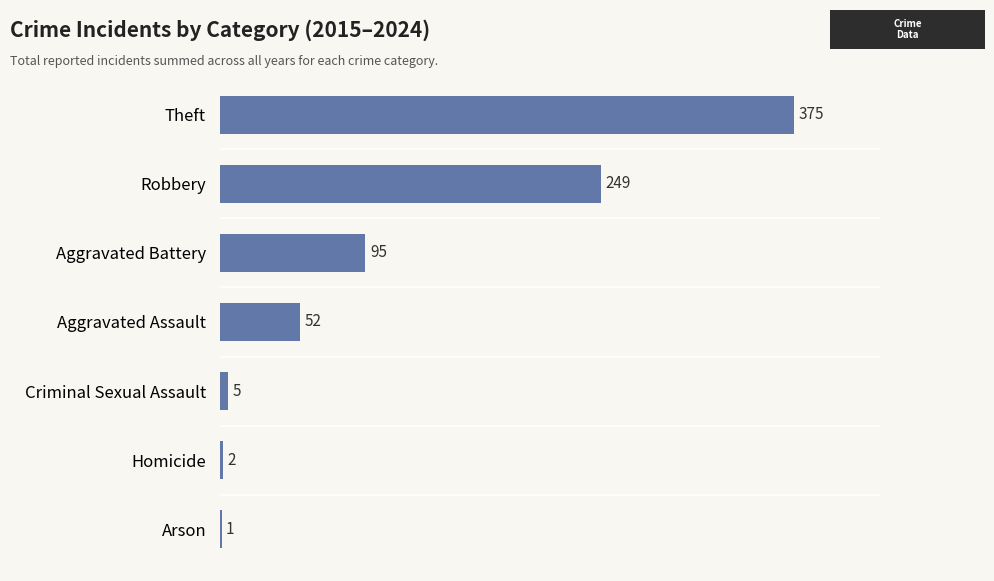

Count the number of data series in this chart.

1